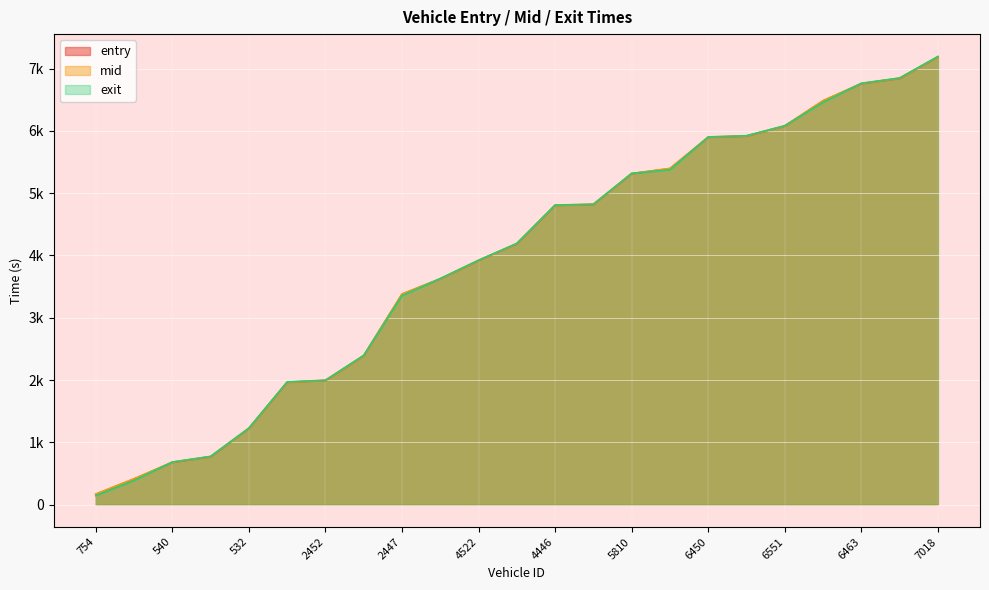

After their last crossing, which series has the higher values: exit or mid?

exit